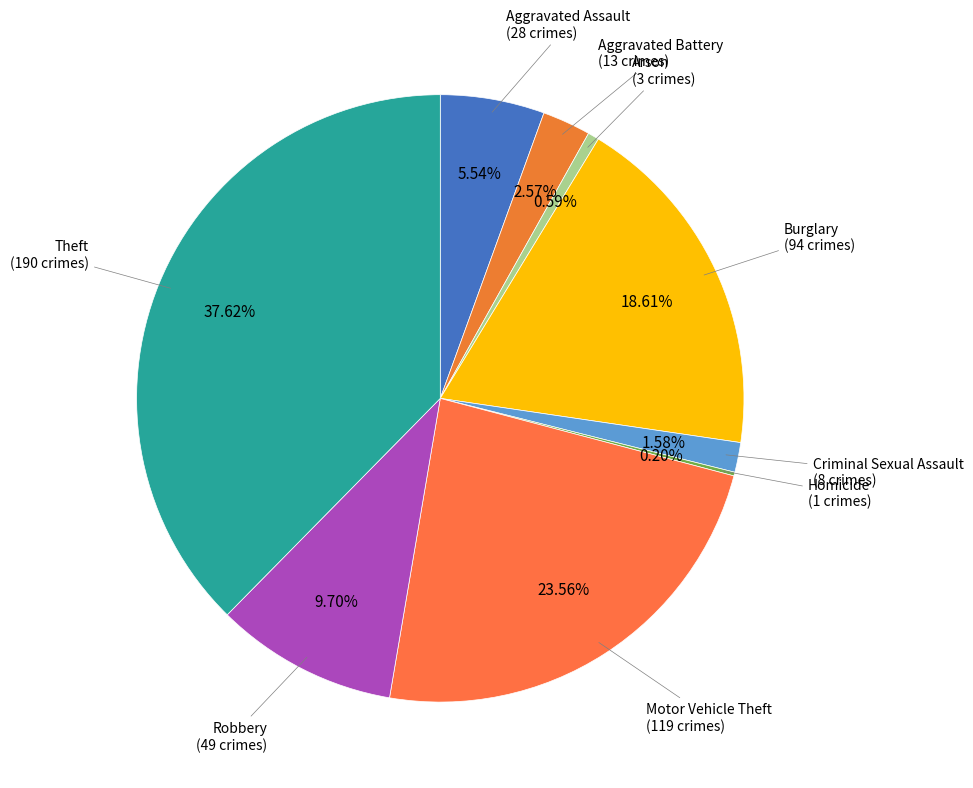

Rank the categories by value from lowest to highest.

Homicide, Arson, Criminal Sexual Assault, Aggravated Battery, Aggravated Assault, Robbery, Burglary, Motor Vehicle Theft, Theft